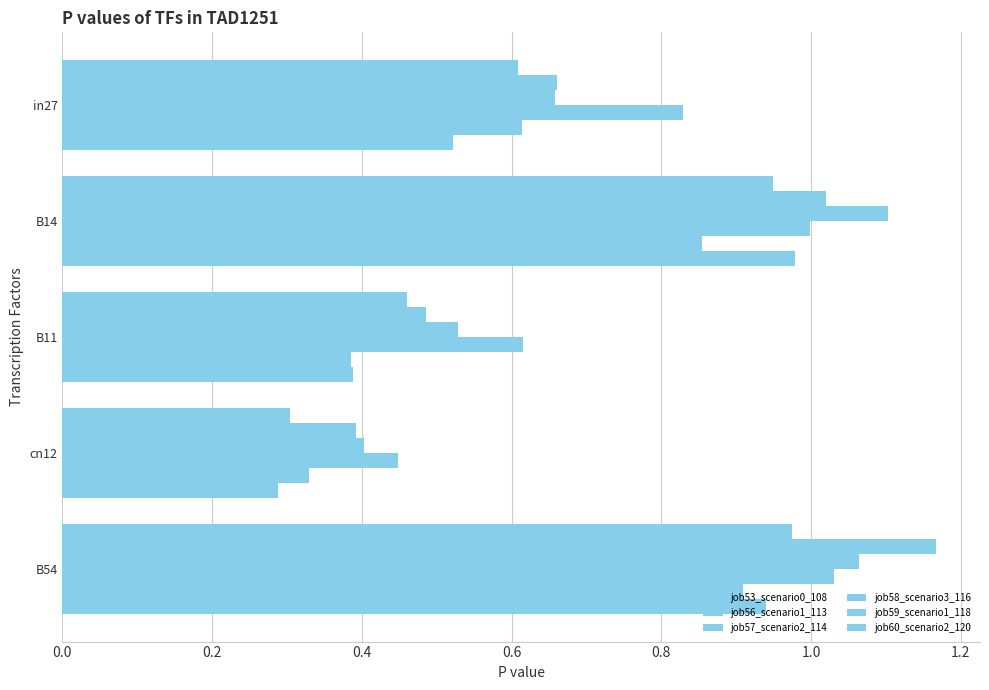

How many distinct data groups are displayed?

6